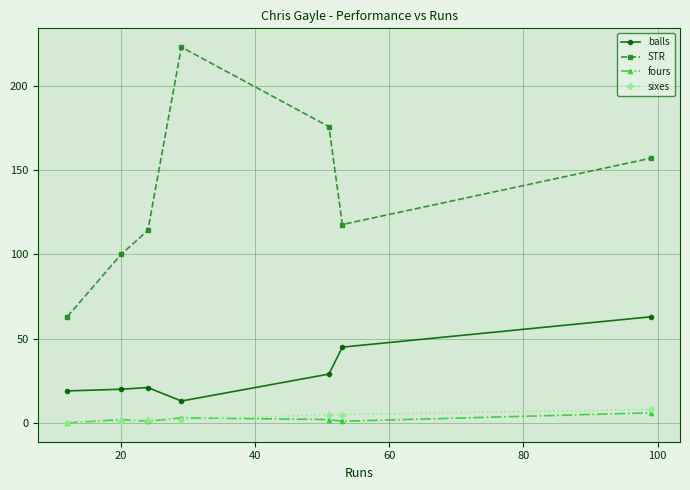

True or false: STR has more than 1 interior local peaks.

False